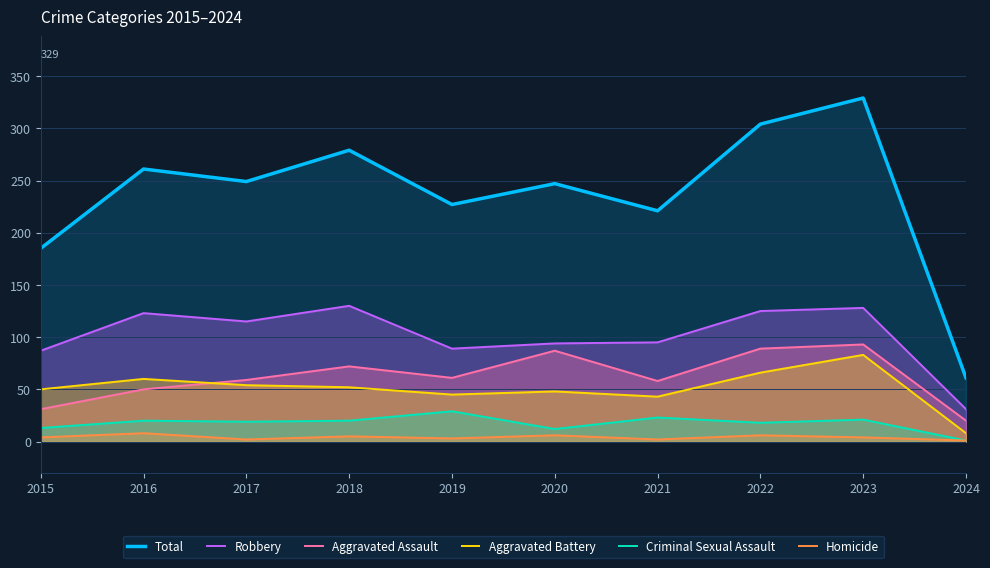

Which label corresponds to the smallest value in the chart?

2024